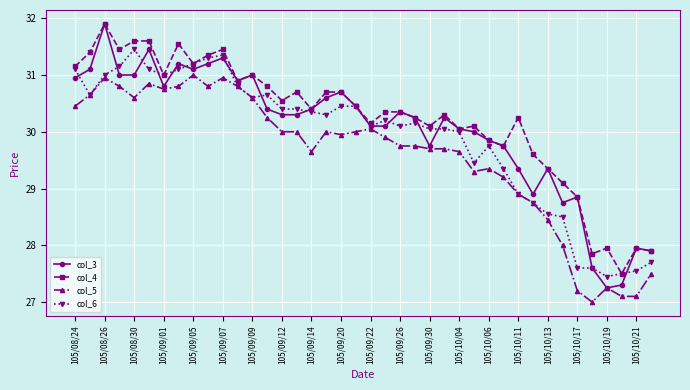

What is the value of the col_3 point at the 35th from the left?

28.9